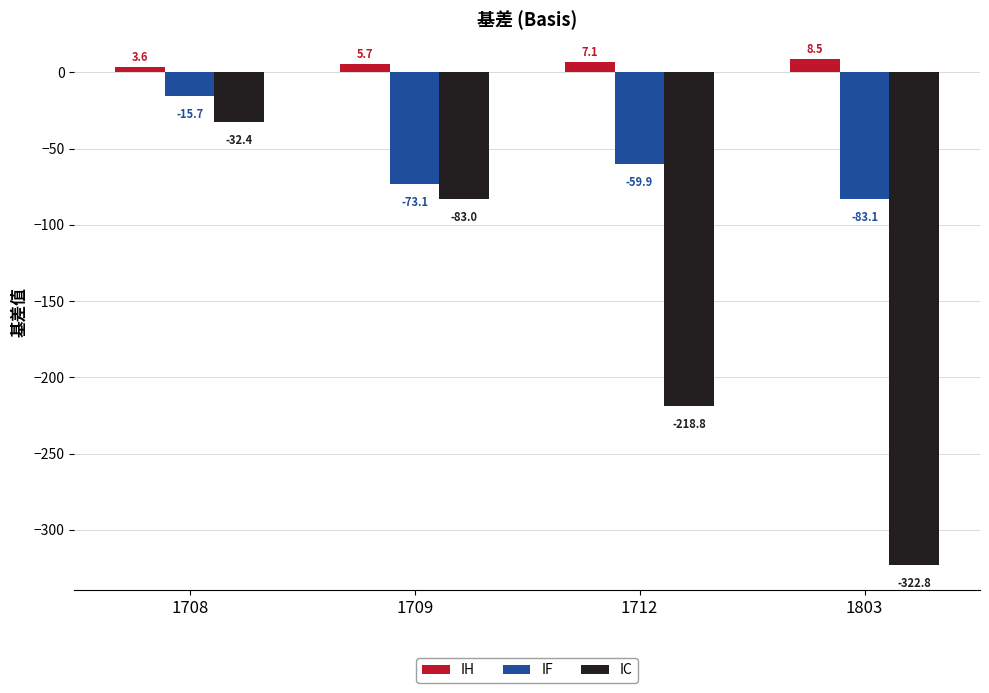

What are all the series names shown in the legend?

IH, IF, IC